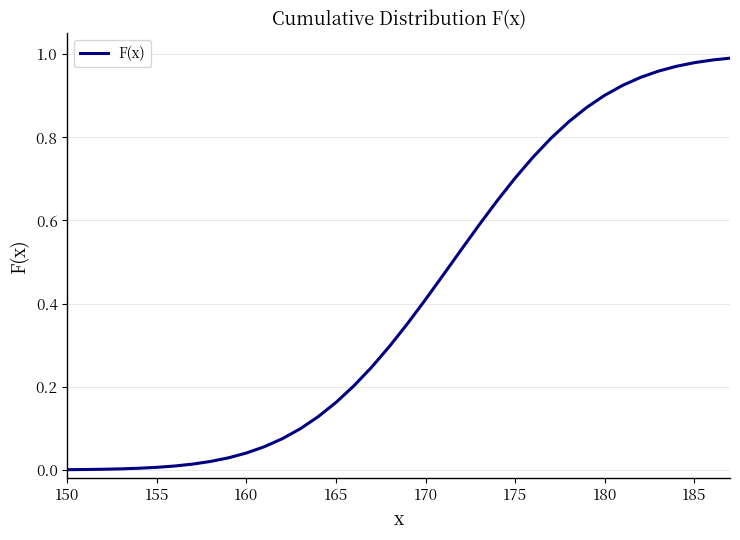

How many lines are shown in the chart?

1